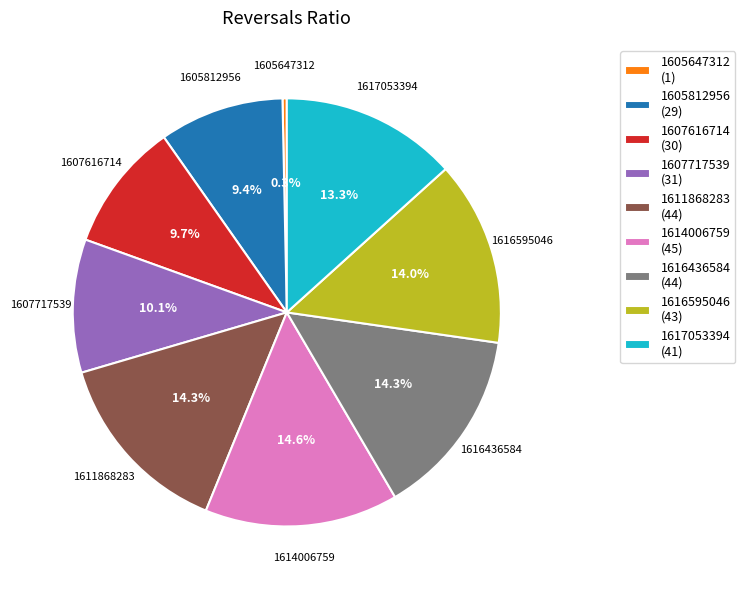

Which slice is the smallest?

1605647312 (1)